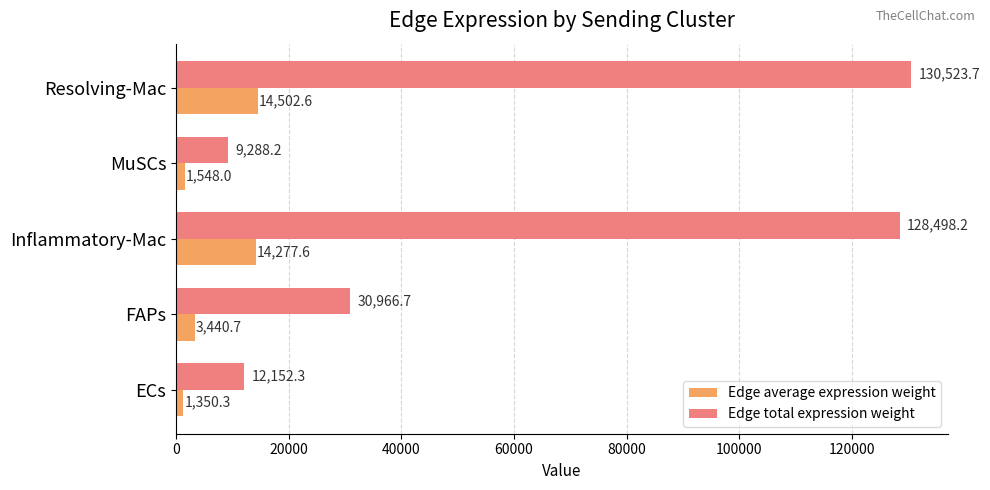

What is the spread (max minus min) of values at Inflammatory-Mac?

114220.6